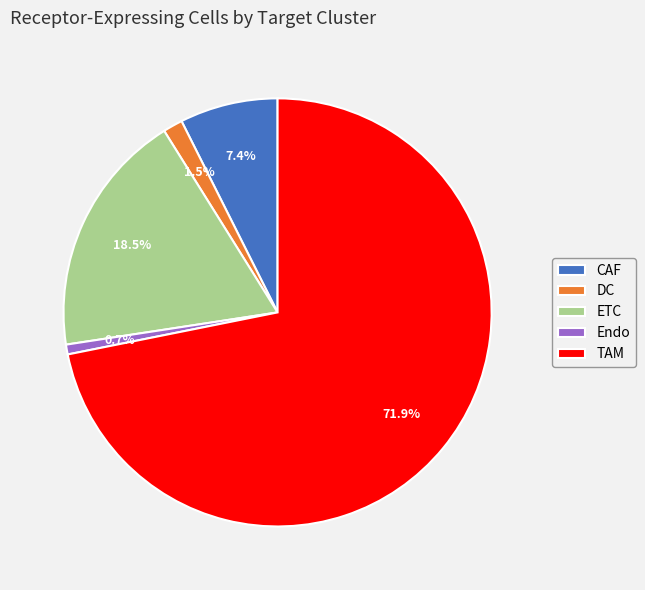

Rank the categories by value from highest to lowest.

TAM, ETC, CAF, DC, Endo